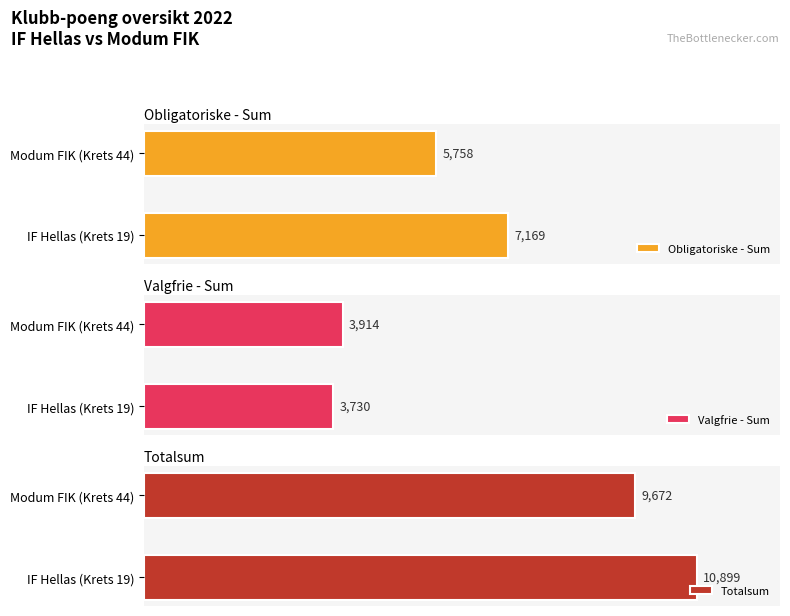

List the labels in order of Obligatoriske - Sum value, smallest first.

Modum FIK (Krets 44), IF Hellas (Krets 19)